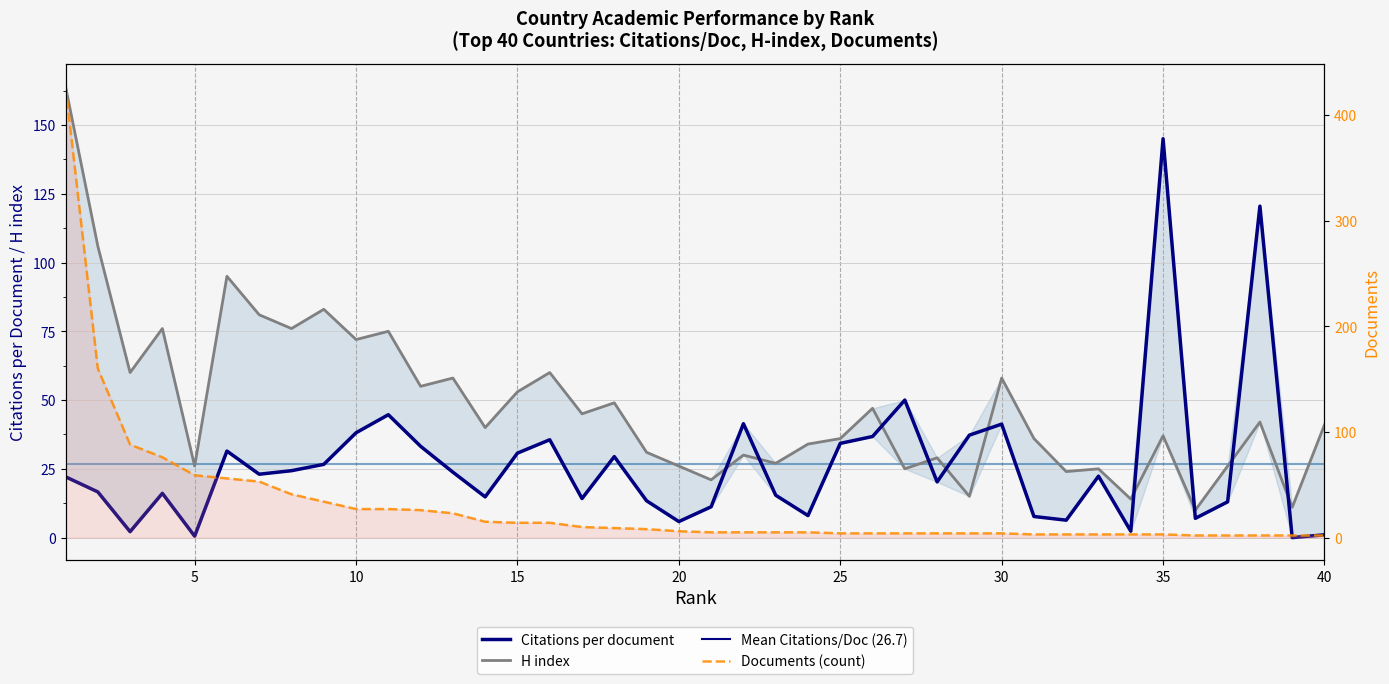

How many interior local peaks does the H index series have?

14